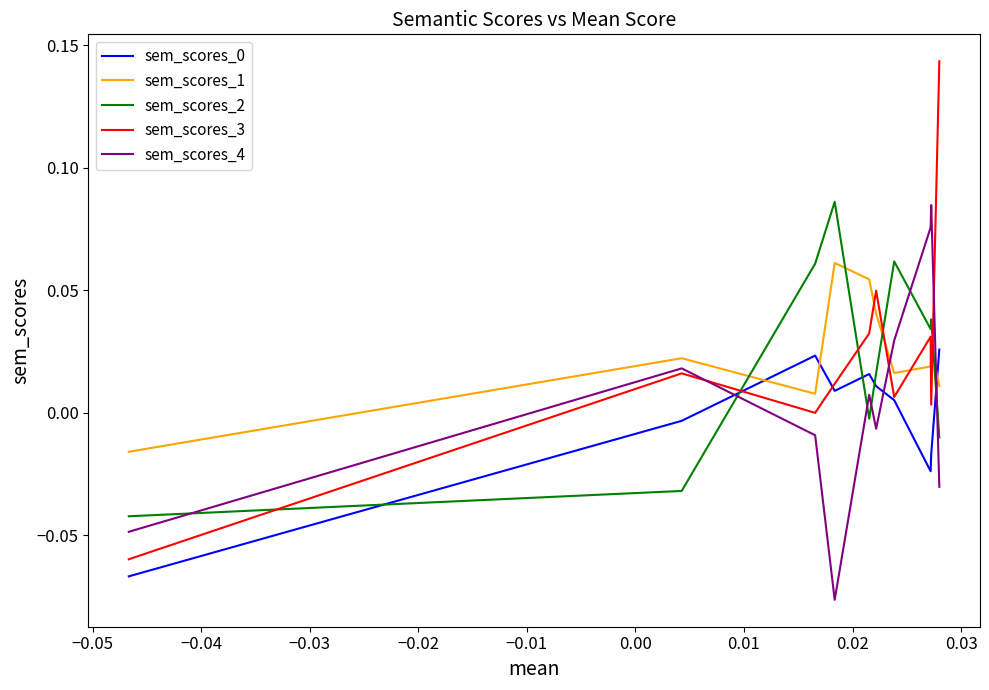

True or false: sem_scores_4 and sem_scores_0 cross at least once.

True